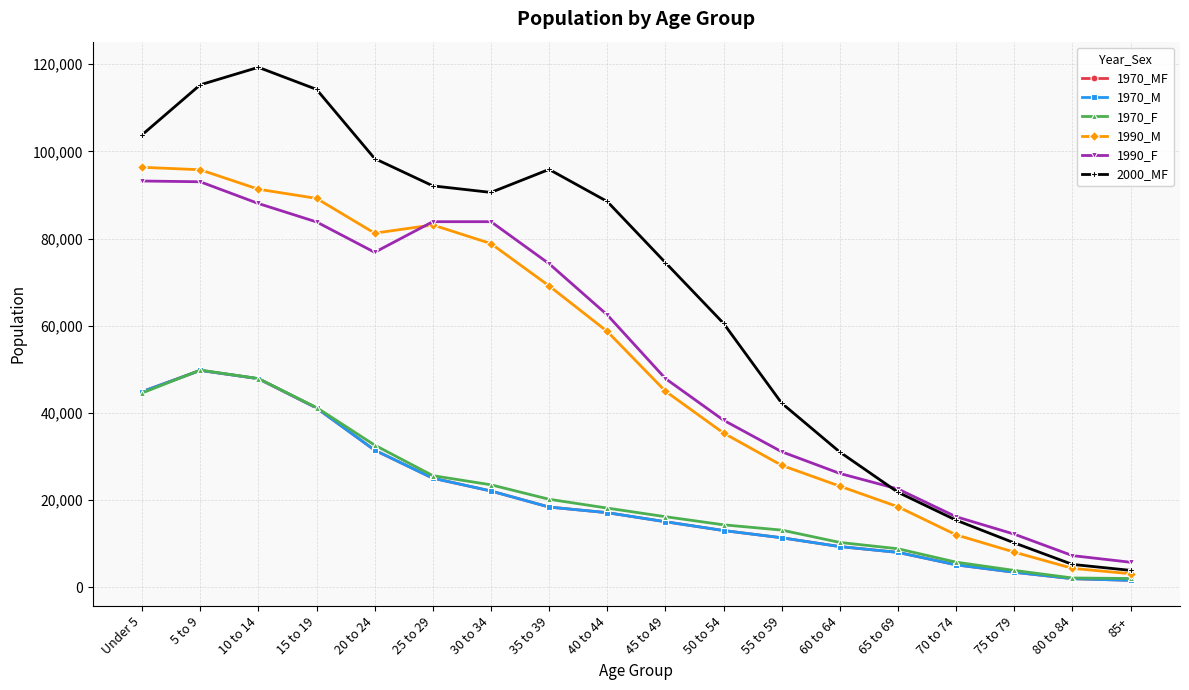

What is the greatest value displayed?

119276